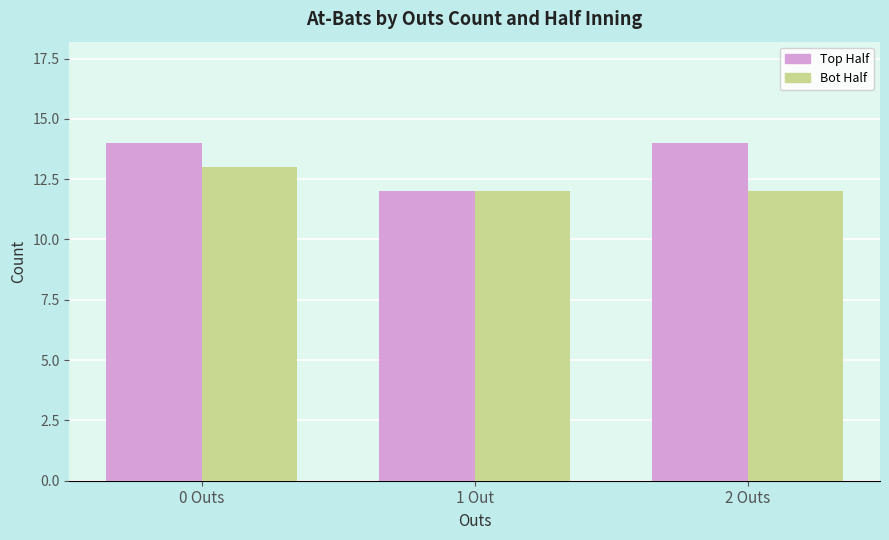

List the series in order of their overall mean, highest first.

Top Half, Bot Half